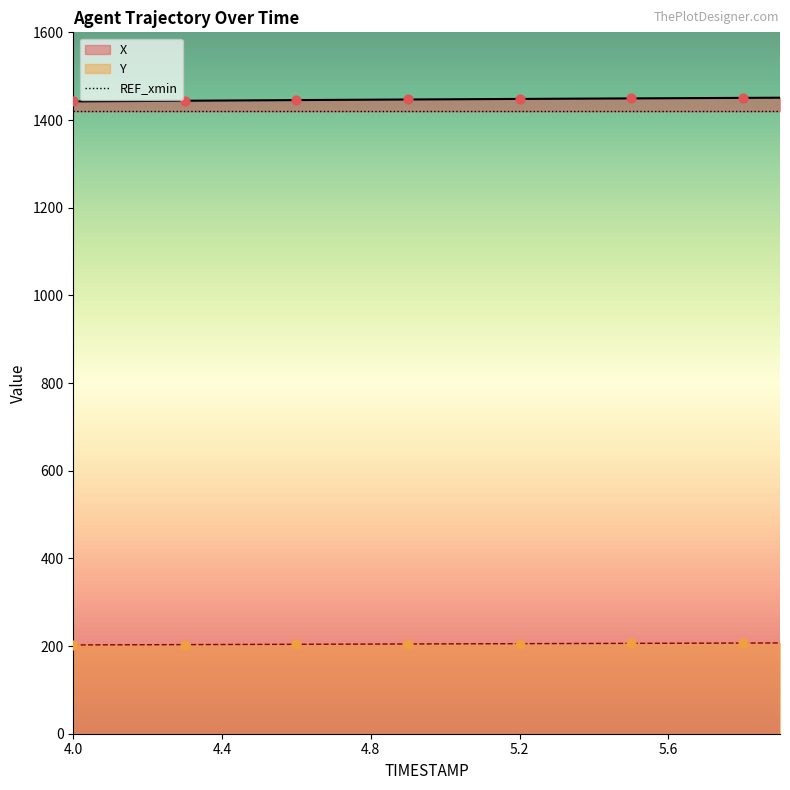

Which series reaches the minimum Y coordinate?

Y